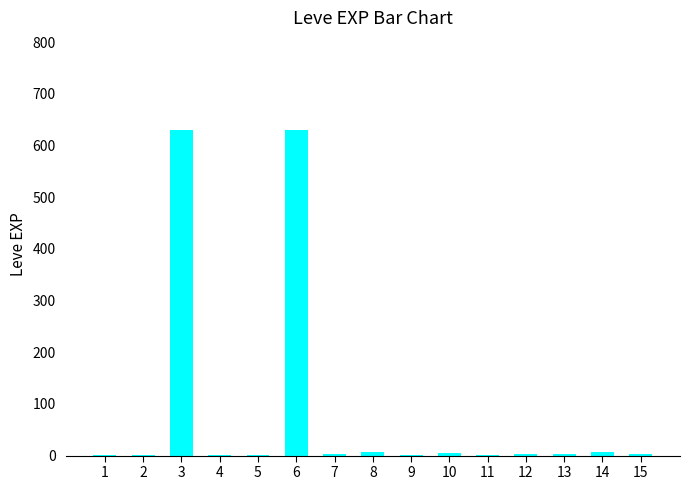

What is the sum of all values?

1300